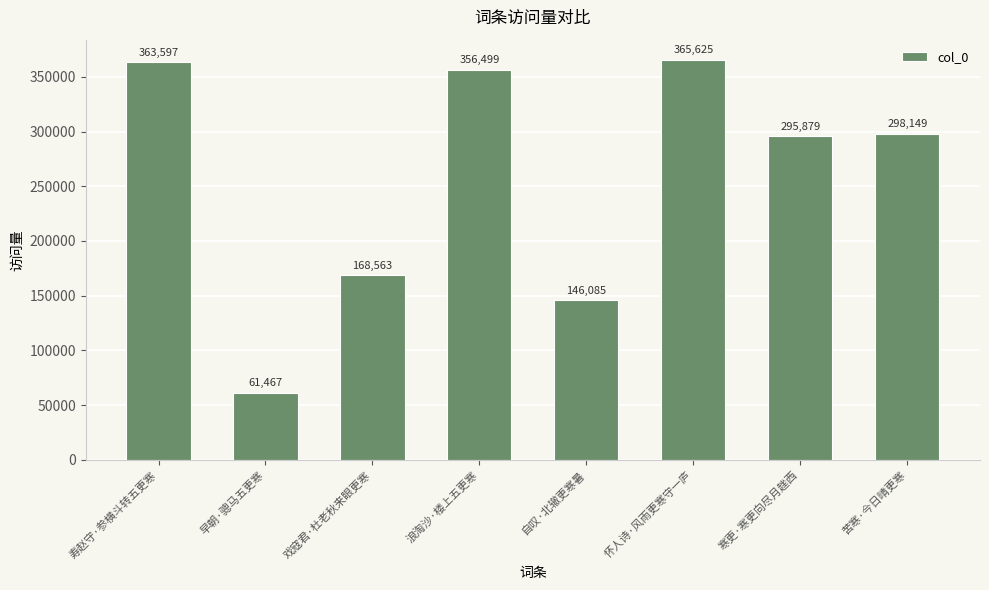

Reading left to right, list all the values displayed in this chart.

363597	61467	168563	356499	146085	365625	295879	298149